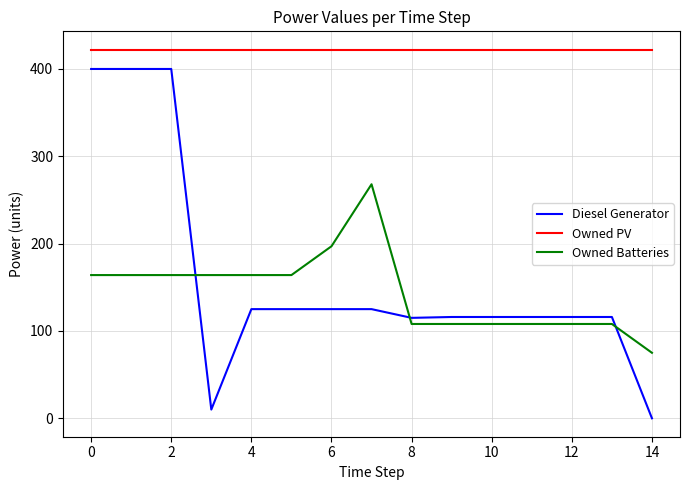

What is the maximum value for Owned Batteries?

268